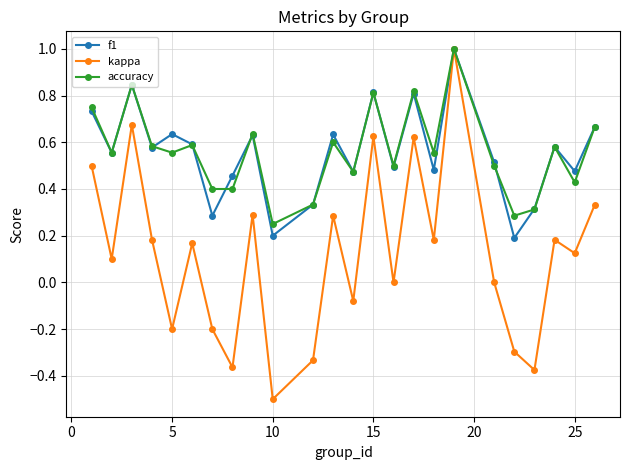

What is the highest value of the accuracy series?

1.0